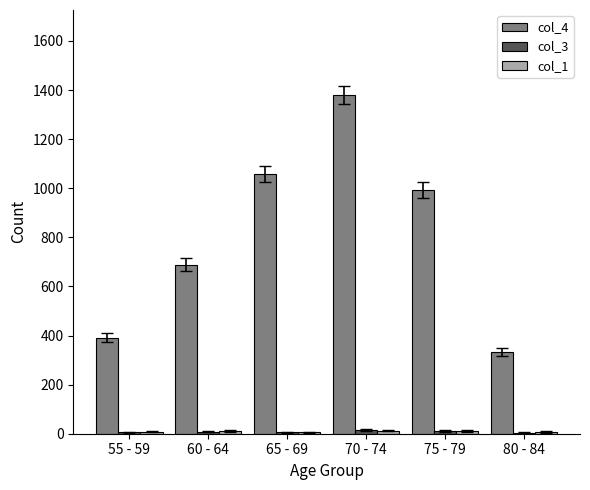

What is the spread (max minus min) of values at 65 - 69?

1051